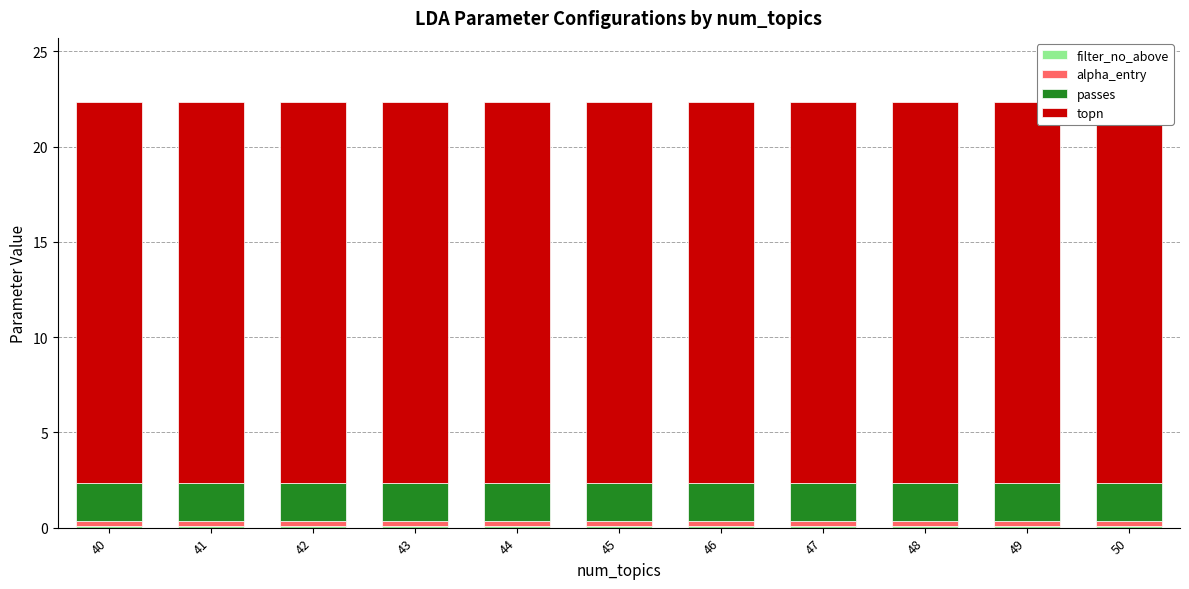

What are all the series names shown in the legend?

filter_no_above, alpha_entry, passes, topn